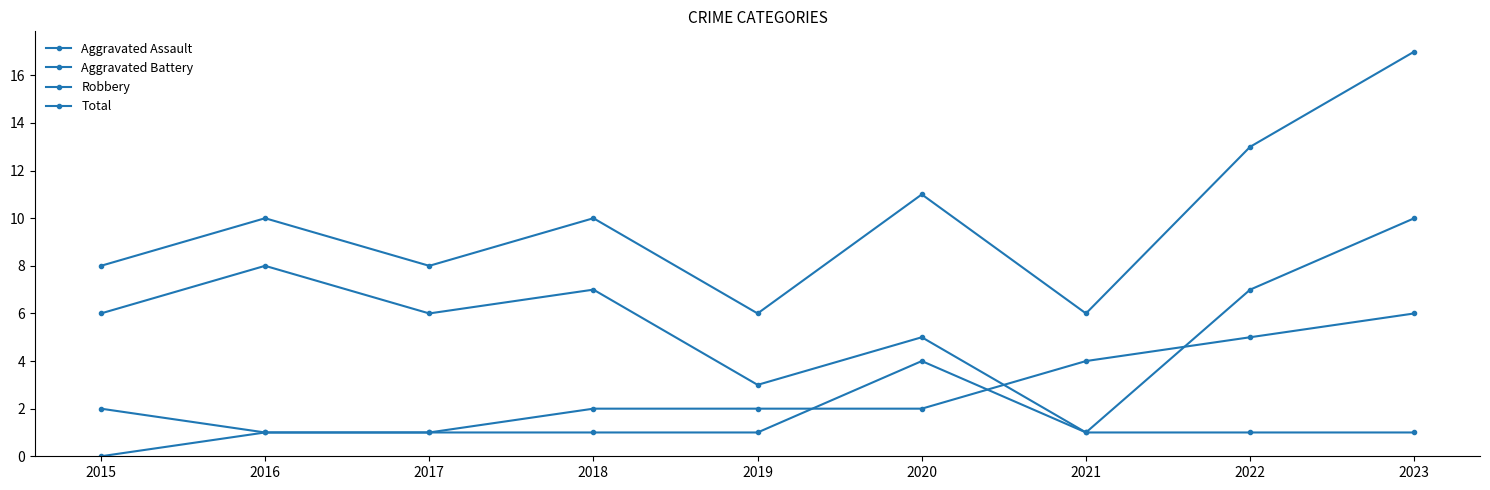

Is this an area chart (filled region under the line)?

No